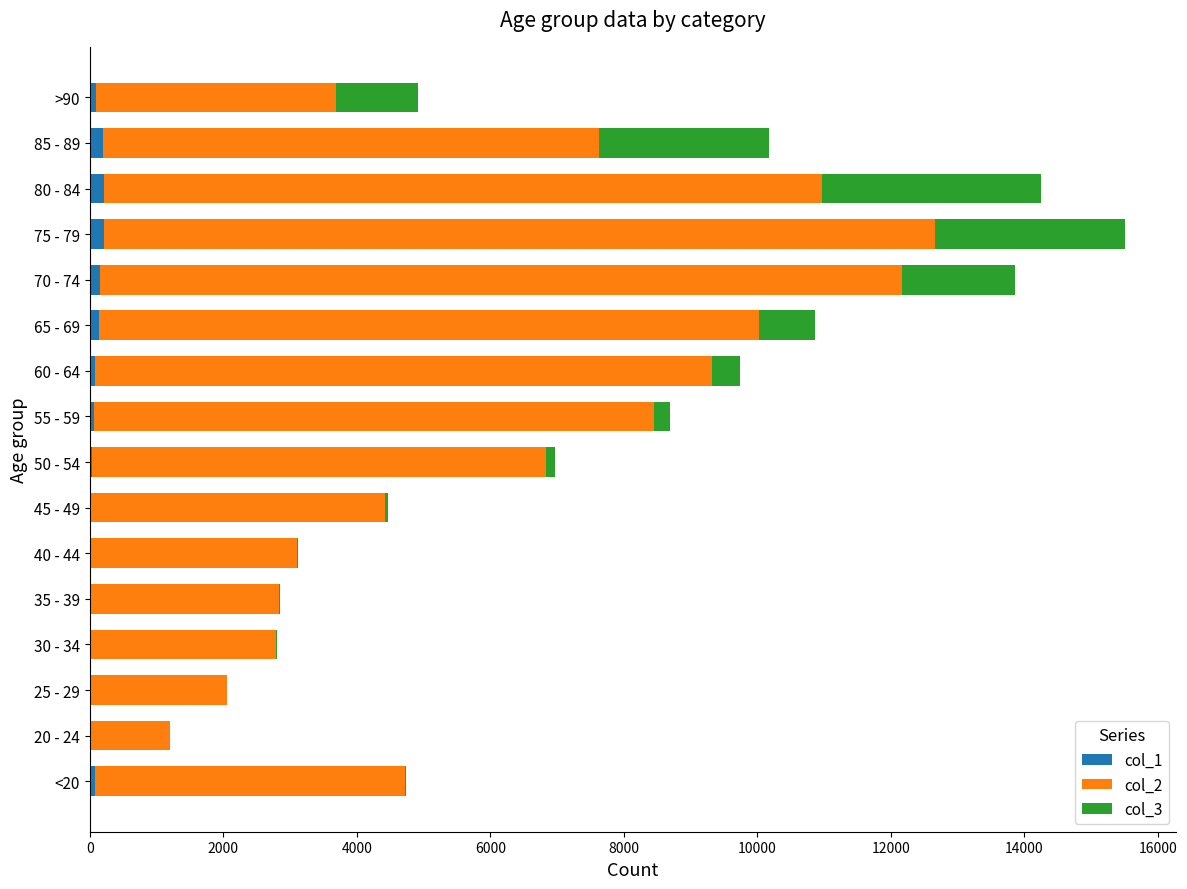

At which category is the sum across all series the highest?

75 - 79